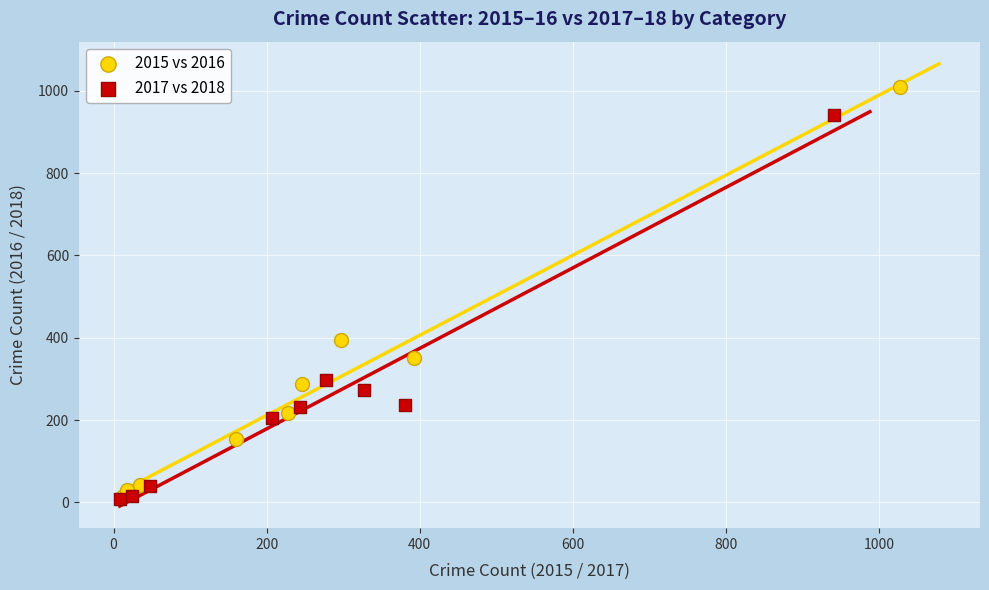

Which series has the largest Y range (max minus min)?

2015 vs 2016